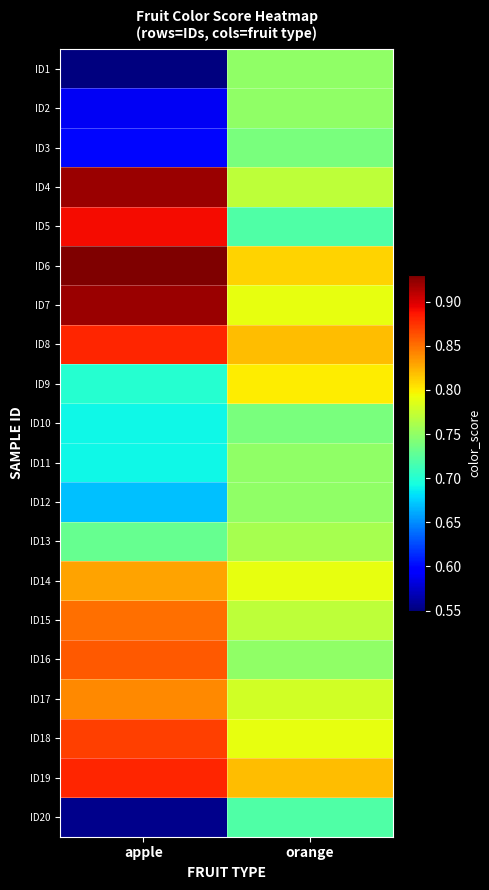

What is the difference between the maximum and minimum values in the ID19 series?

0.1